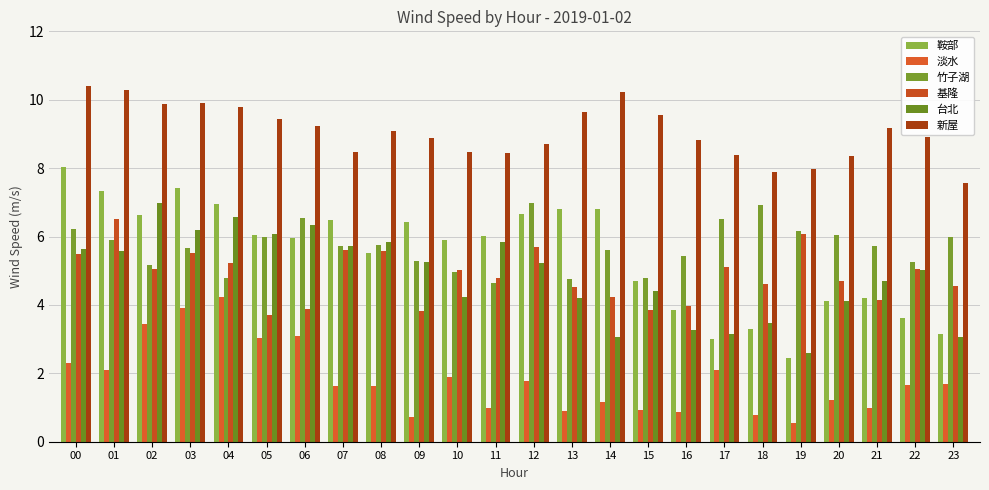

Reading left to right, transcribe all the data shown in this chart.

鞍部: 00=8.0	01=7.3	02=6.6	03=7.4	04=7.0	05=6.0	06=5.9	07=6.5	08=5.5	09=6.4	10=5.9	11=6.0	12=6.7	13=6.8	14=6.8	15=4.7	16=3.8	17=3.0	18=3.3	19=2.4	20=4.1	21=4.2	22=3.6	23=3.1
淡水: 00=2.3	01=2.1	02=3.4	03=3.9	04=4.2	05=3.0	06=3.1	07=1.6	08=1.6	09=0.7	10=1.9	11=1.0	12=1.8	13=0.9	14=1.1	15=0.9	16=0.9	17=2.1	18=0.8	19=0.6	20=1.2	21=1.0	22=1.7	23=1.7
竹子湖: 00=6.2	01=5.9	02=5.2	03=5.7	04=4.8	05=6.0	06=6.5	07=5.7	08=5.8	09=5.3	10=5.0	11=4.6	12=7.0	13=4.8	14=5.6	15=4.8	16=5.4	17=6.5	18=6.9	19=6.2	20=6.1	21=5.7	22=5.3	23=6.0
基隆: 00=5.5	01=6.5	02=5.1	03=5.5	04=5.2	05=3.7	06=3.9	07=5.6	08=5.6	09=3.8	10=5.0	11=4.8	12=5.7	13=4.5	14=4.2	15=3.8	16=4.0	17=5.1	18=4.6	19=6.1	20=4.7	21=4.2	22=5.1	23=4.5
台北: 00=5.6	01=5.6	02=7.0	03=6.2	04=6.6	05=6.1	06=6.3	07=5.7	08=5.9	09=5.3	10=4.2	11=5.8	12=5.2	13=4.2	14=3.0	15=4.4	16=3.3	17=3.1	18=3.5	19=2.6	20=4.1	21=4.7	22=5.0	23=3.1
新屋: 00=10.4	01=10.3	02=9.9	03=9.9	04=9.8	05=9.4	06=9.2	07=8.5	08=9.1	09=8.9	10=8.5	11=8.4	12=8.7	13=9.6	14=10.2	15=9.6	16=8.8	17=8.4	18=7.9	19=8.0	20=8.4	21=9.2	22=8.9	23=7.6